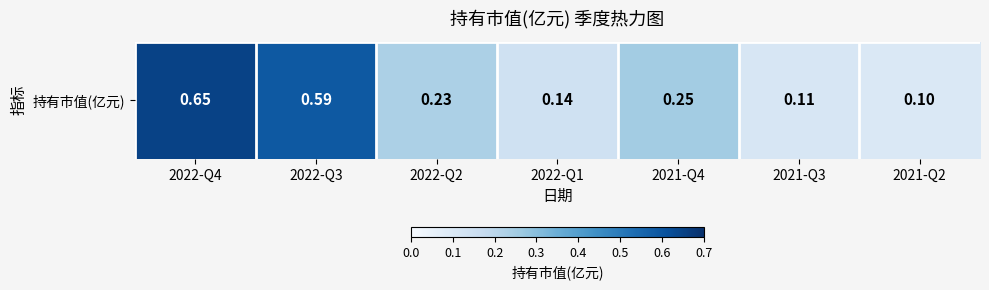

Rank the categories by value from lowest to highest.

2021-Q2, 2021-Q3, 2022-Q1, 2022-Q2, 2021-Q4, 2022-Q3, 2022-Q4